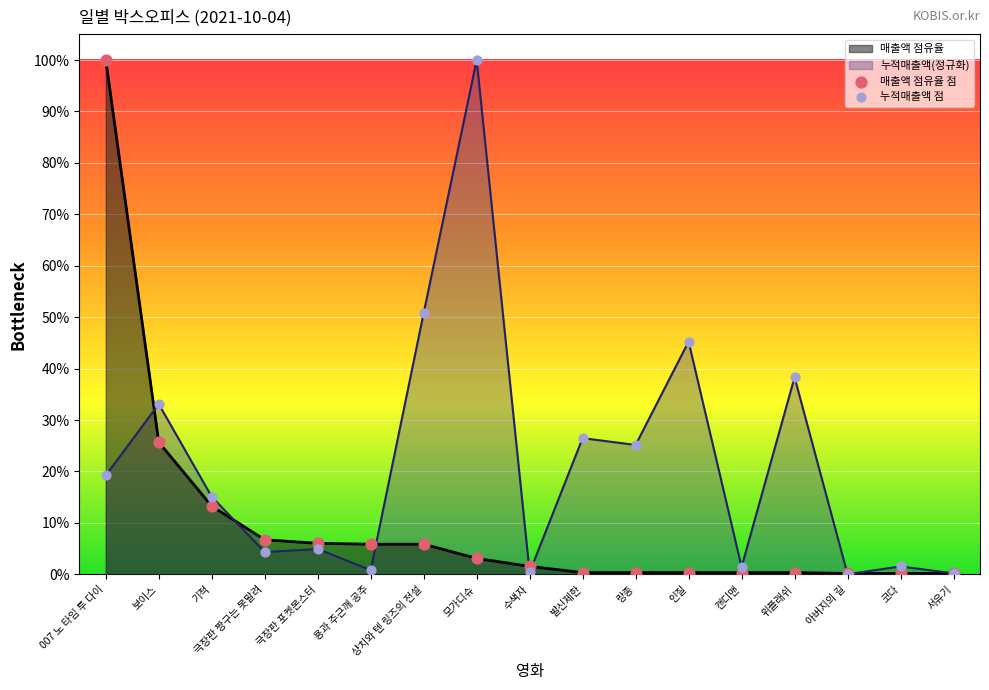

At which category is the sum across all series the highest?

007 노 타임 투 다이